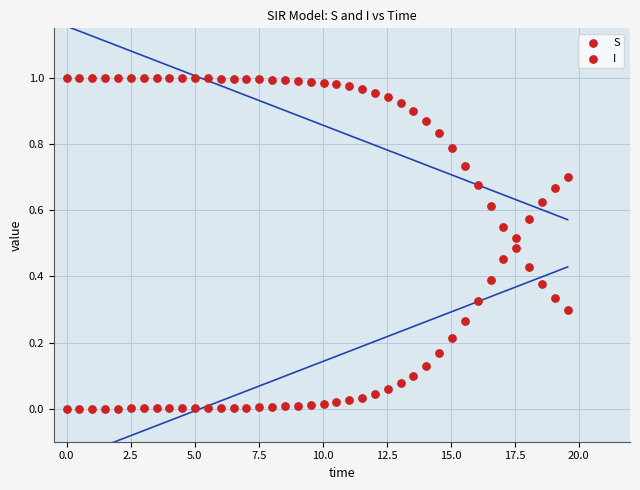

How many data points are displayed?

80